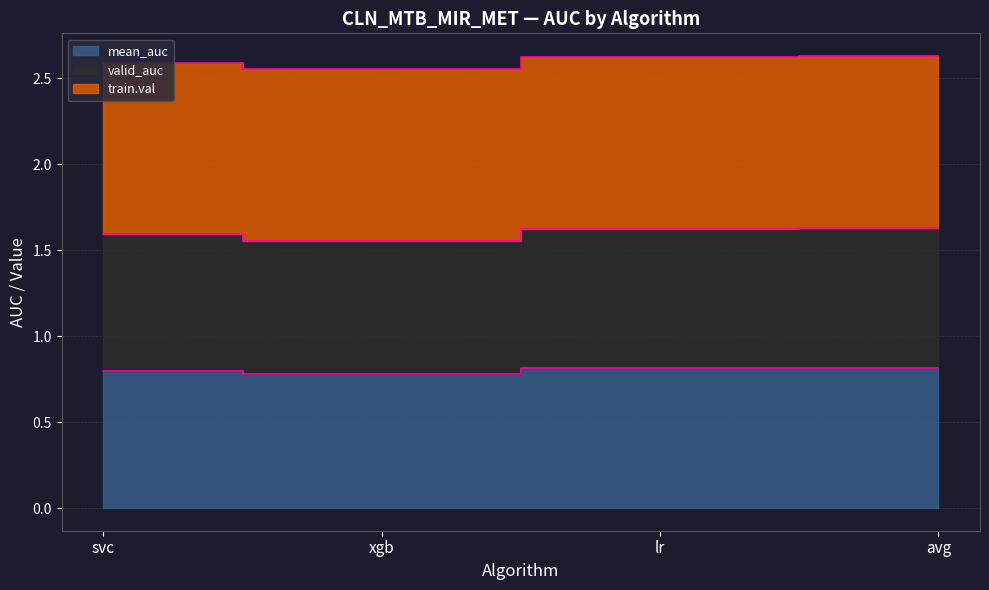

Between svc and avg, which series saw the biggest shift?

valid_auc